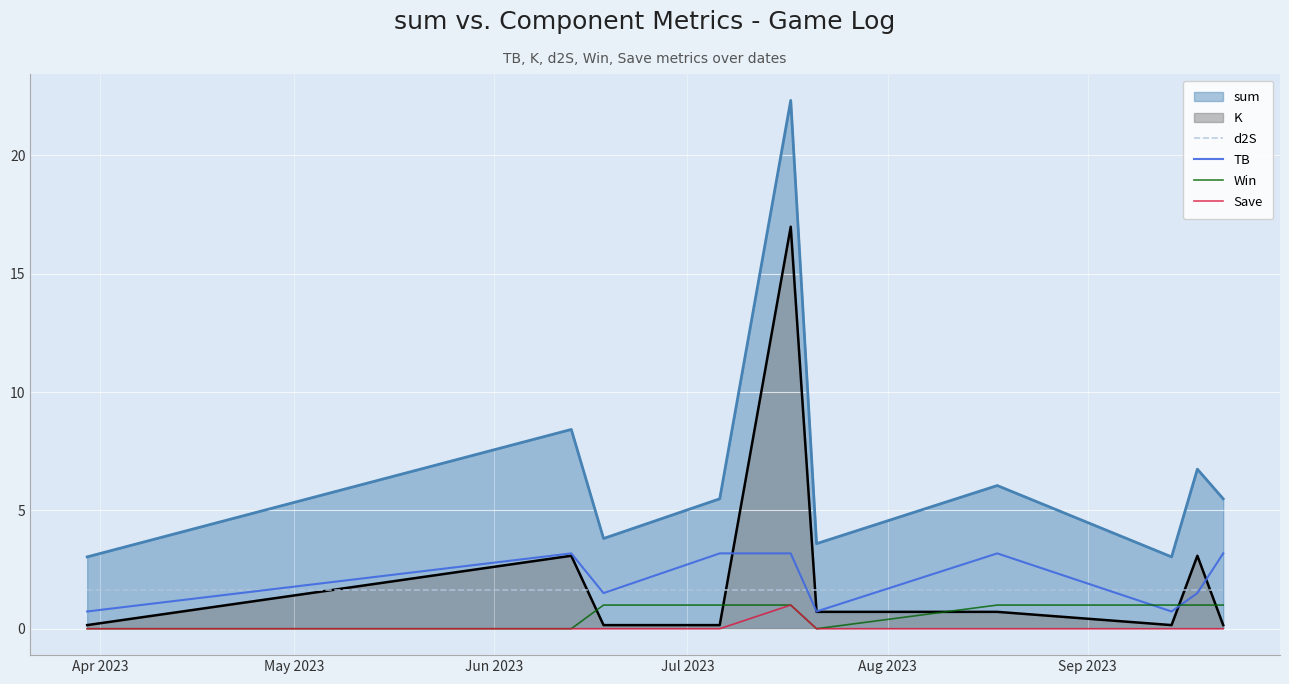

How many lines are shown in the chart?

6